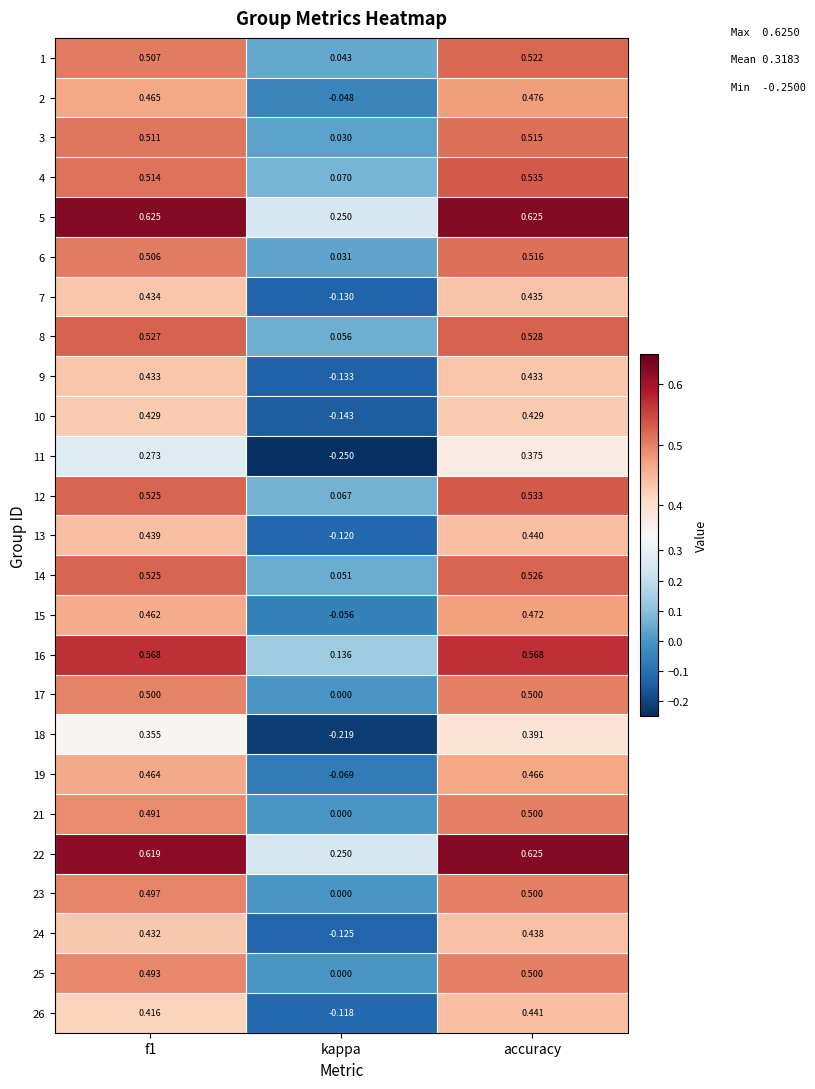

Where is 10 nearest to the value 0?

kappa